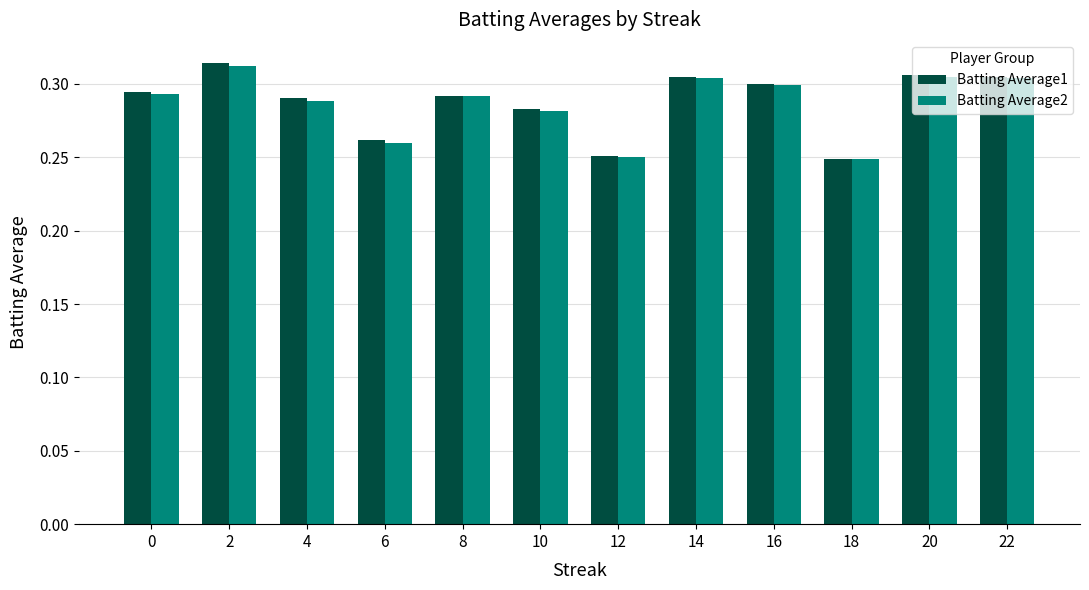

Is it true that Batting Average1 equals 0.3 at 0?

True